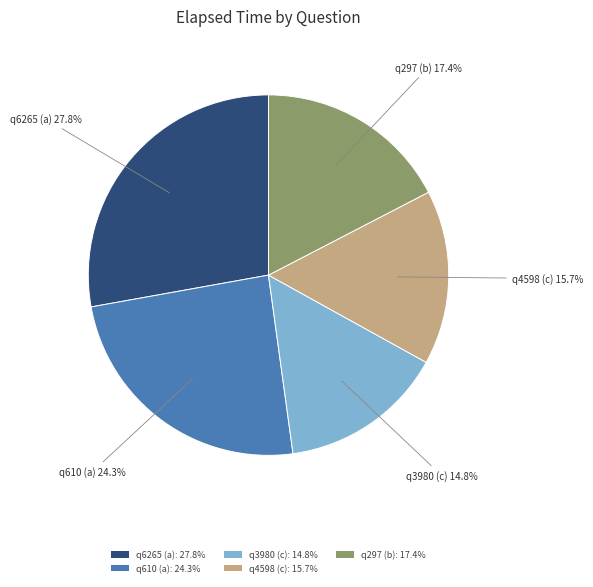

Does any single category account for the majority?

No